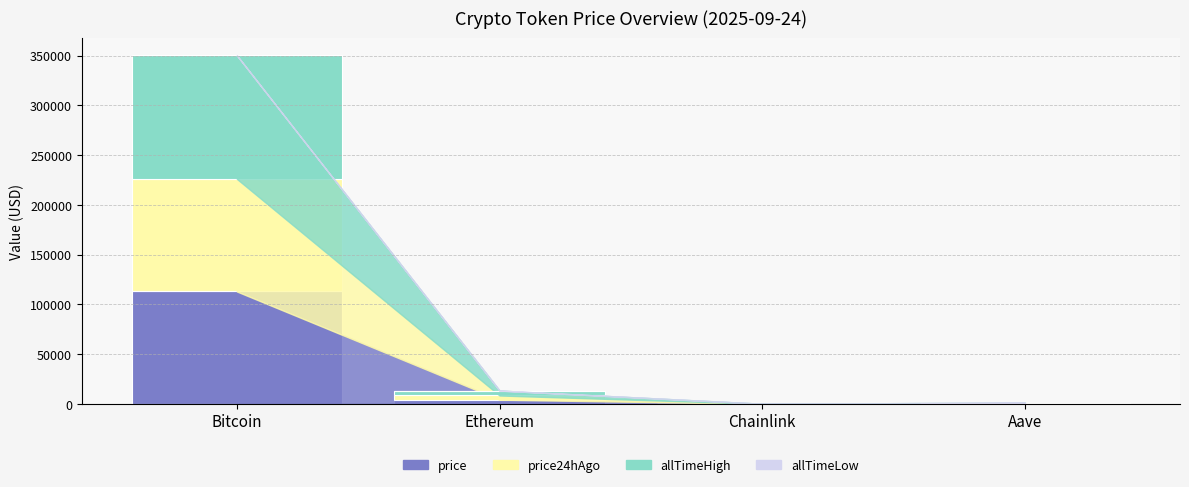

What is the sum of all price values?

117423.9